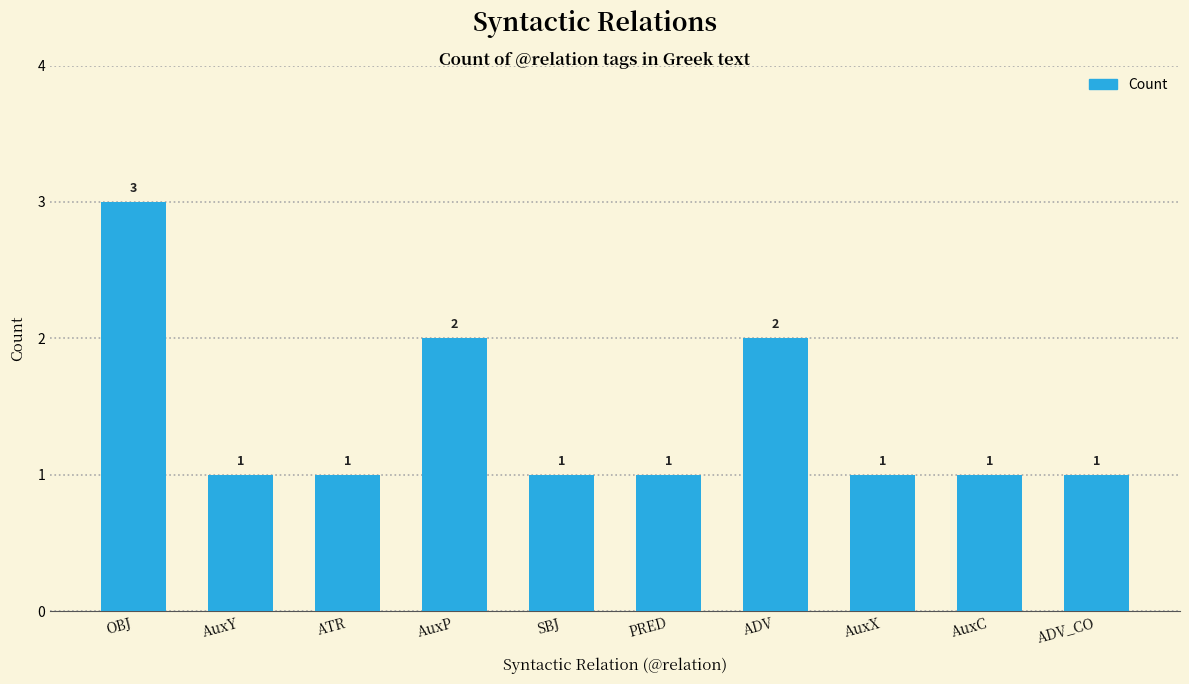

What is the difference between the maximum and minimum values?

2